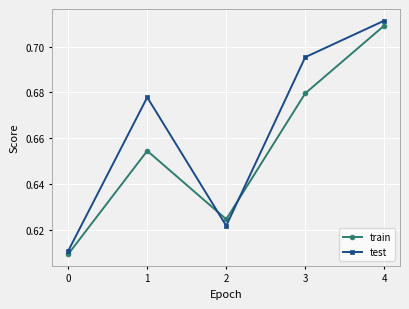

True or false: test has more than 0 points higher than both neighbors.

True